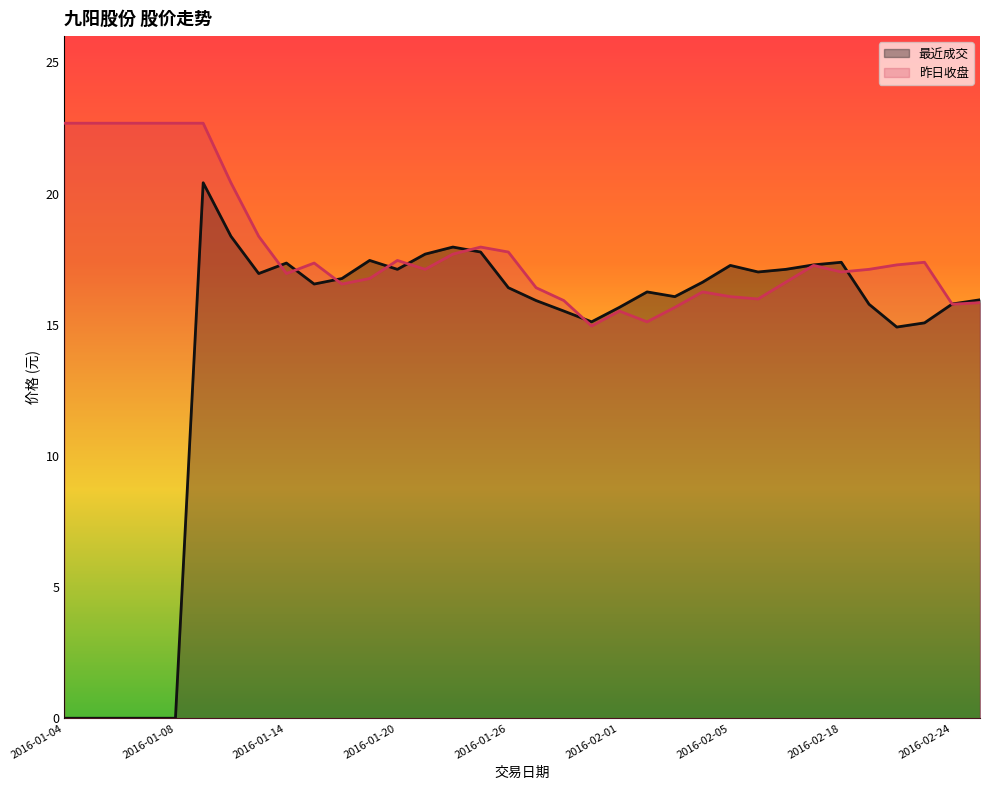

How many interior local valleys (lower than both neighbors) does the data have?

7